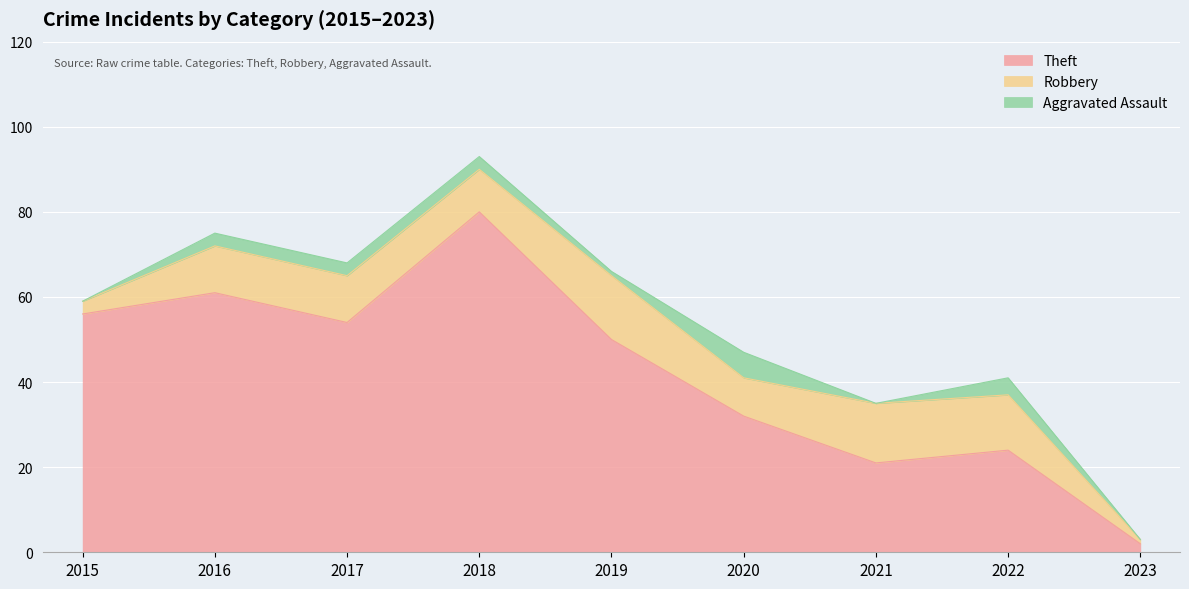

What is the difference between the second highest and minimum values in the Theft series?

59